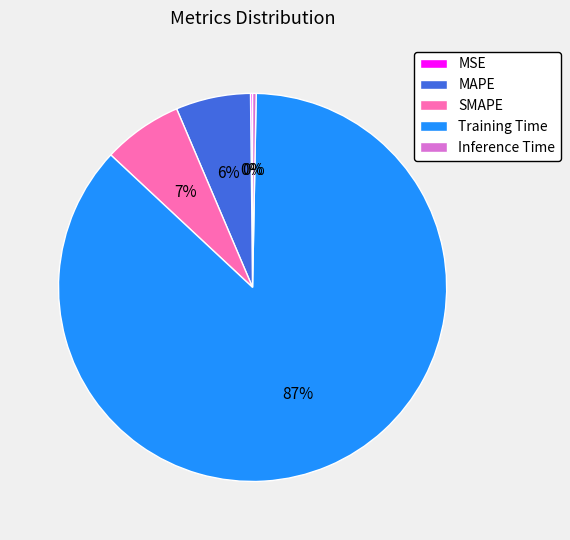

Which slice is the largest?

Training Time